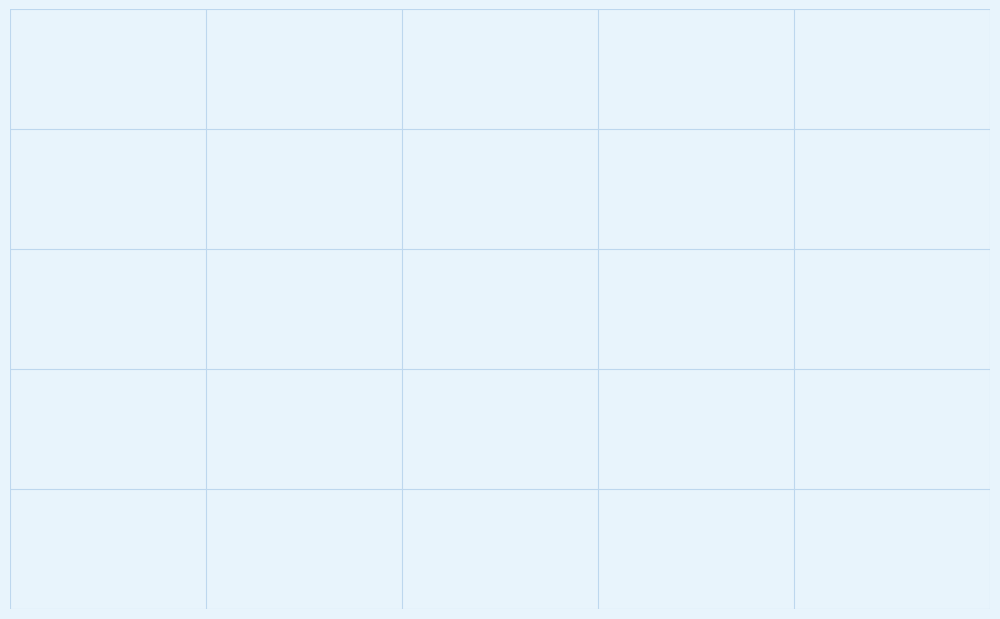

How many slices are in this pie chart?

2